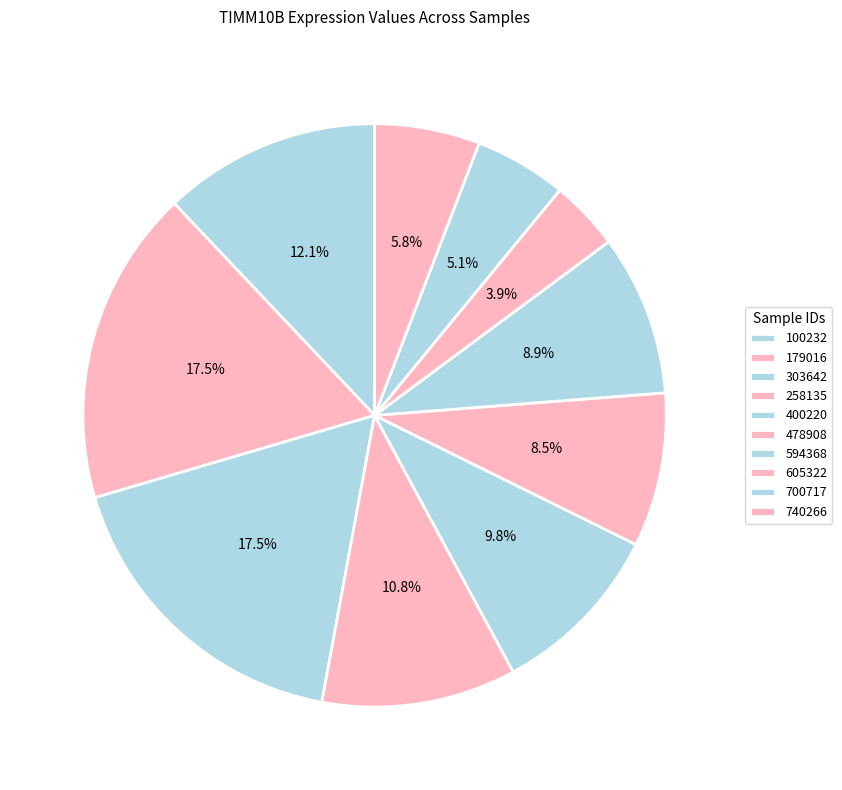

Which category has the smallest portion of the pie?

605322